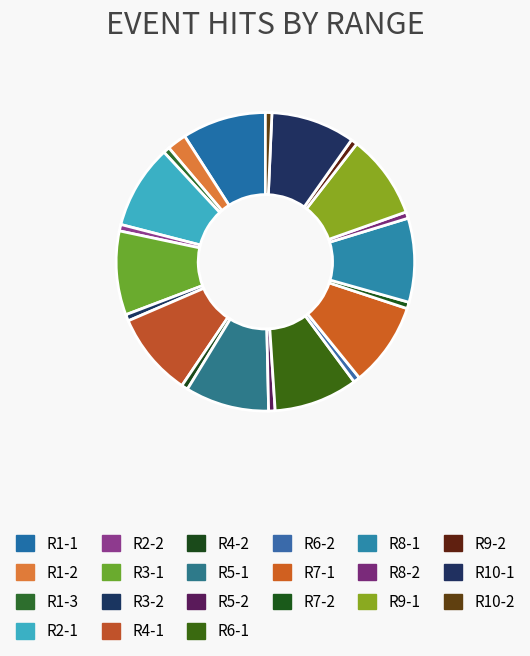

How many segments does this pie chart have?

21